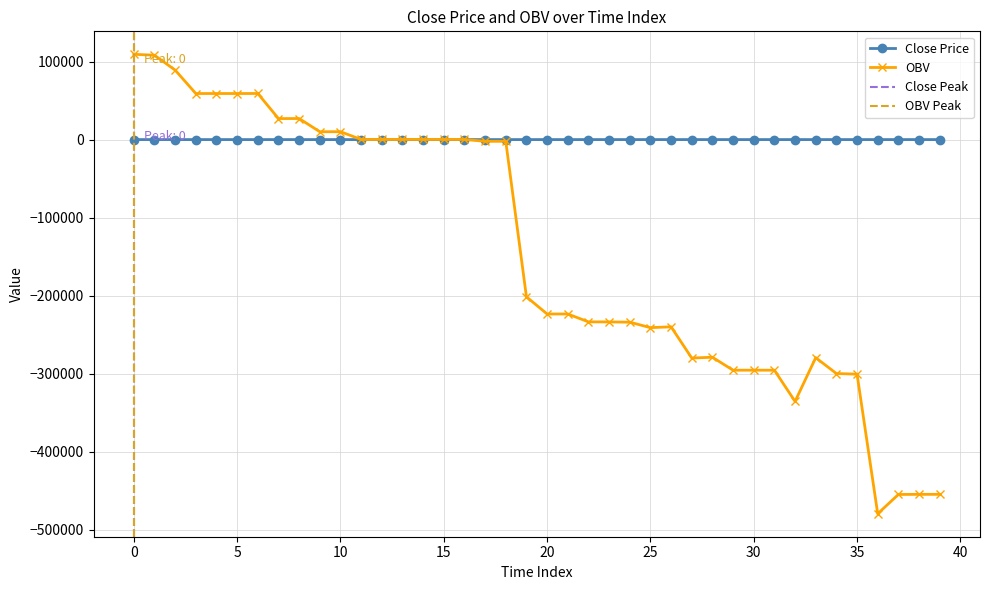

The value of close at 27 is 9.8. True or false?

True